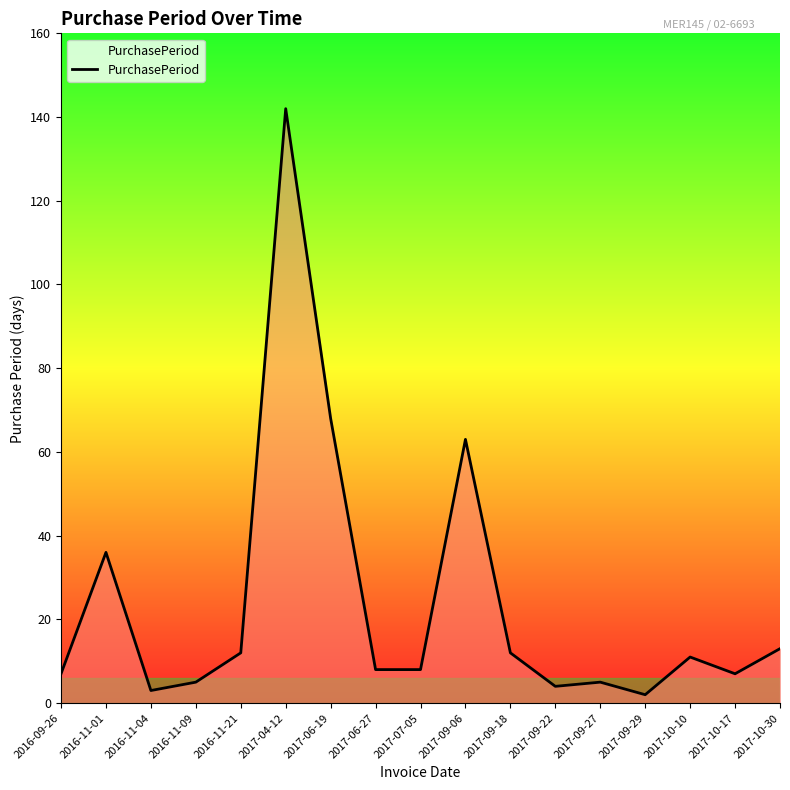

Reading left to right, extract all data points from this chart.

7	36	3	5	12	142	68	8	8	63	12	4	5	2	11	7	13